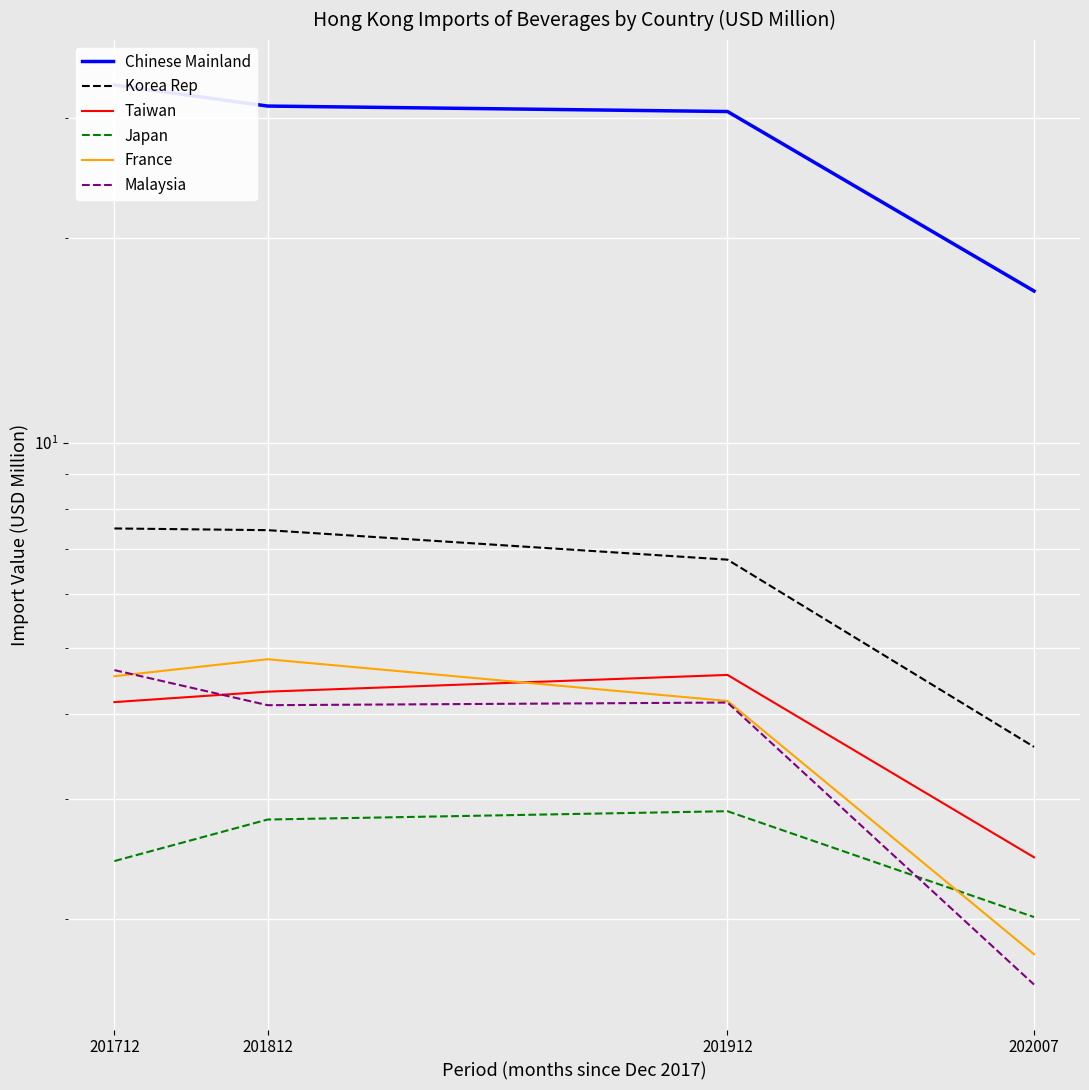

Which category has the lowest value in the France series?

202007